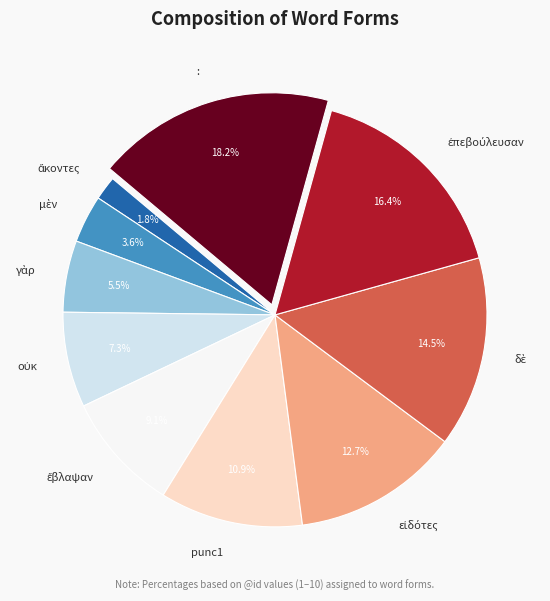

Is there any slice that represents more than half of the pie?

No